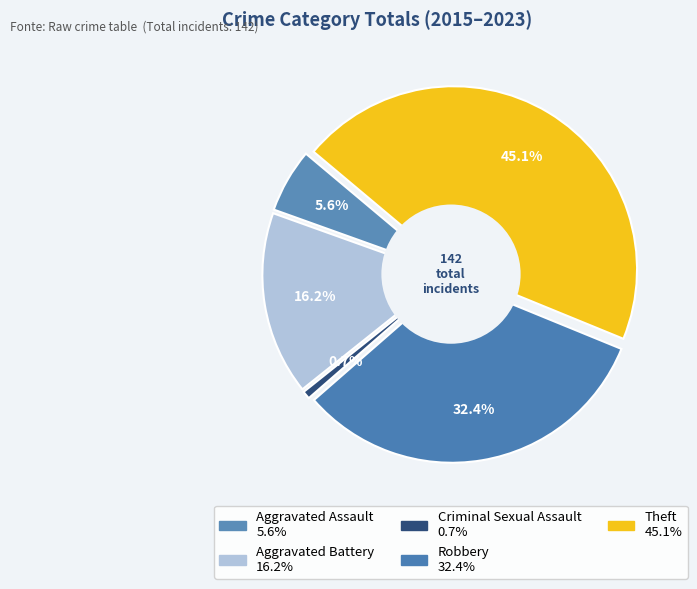

True or false: Aggravated Battery accounts for 16% of the total.

True